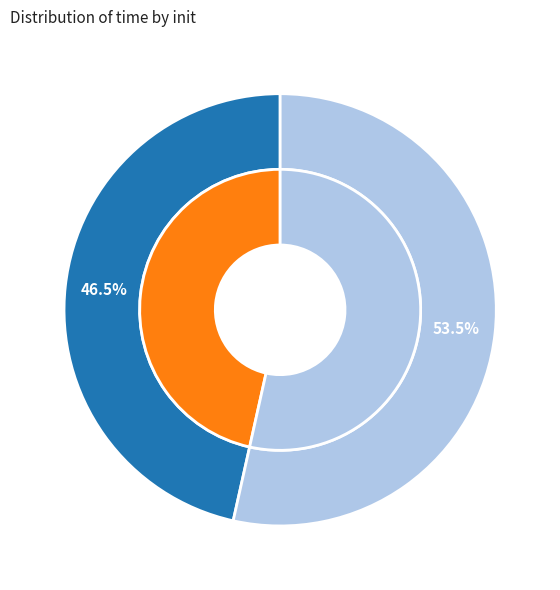

Which slice represents more than half of the pie?

elasticnet